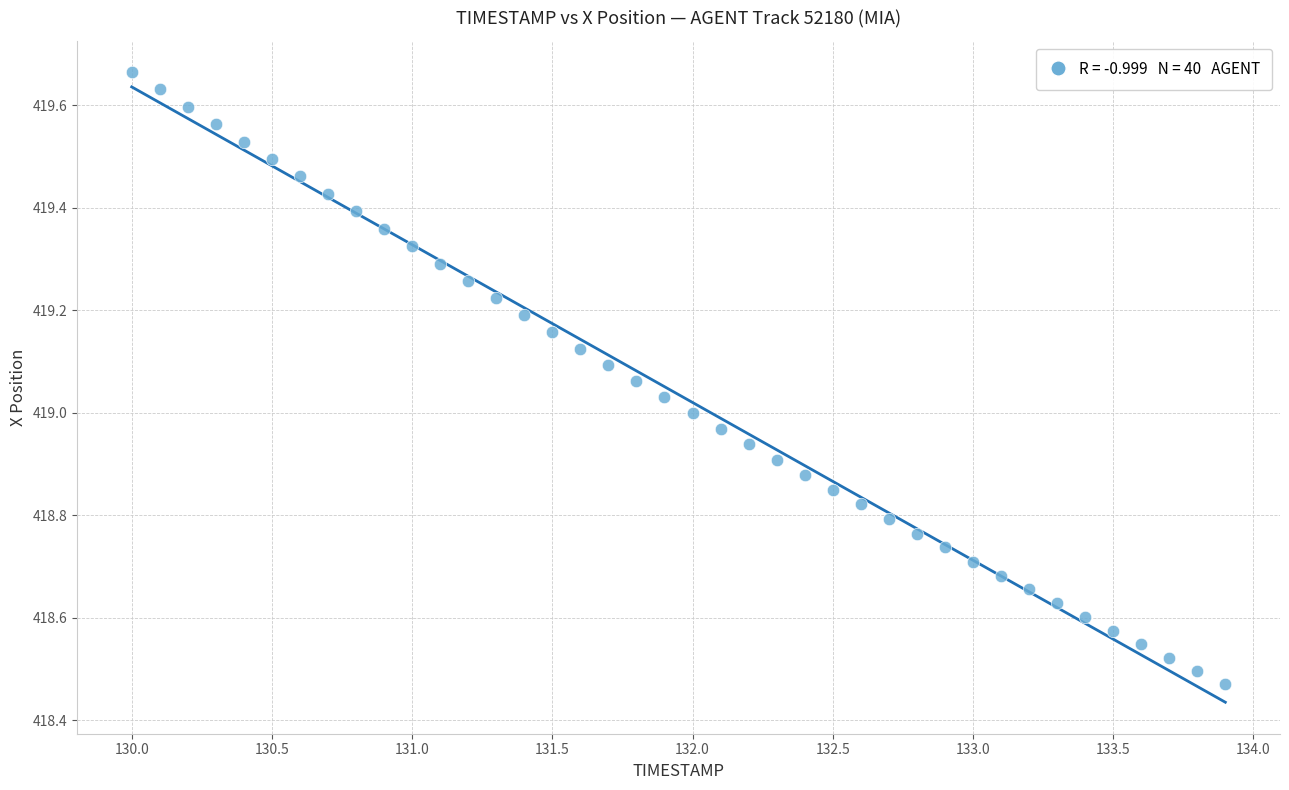

What is the range of X values (max minus min)?

3.9